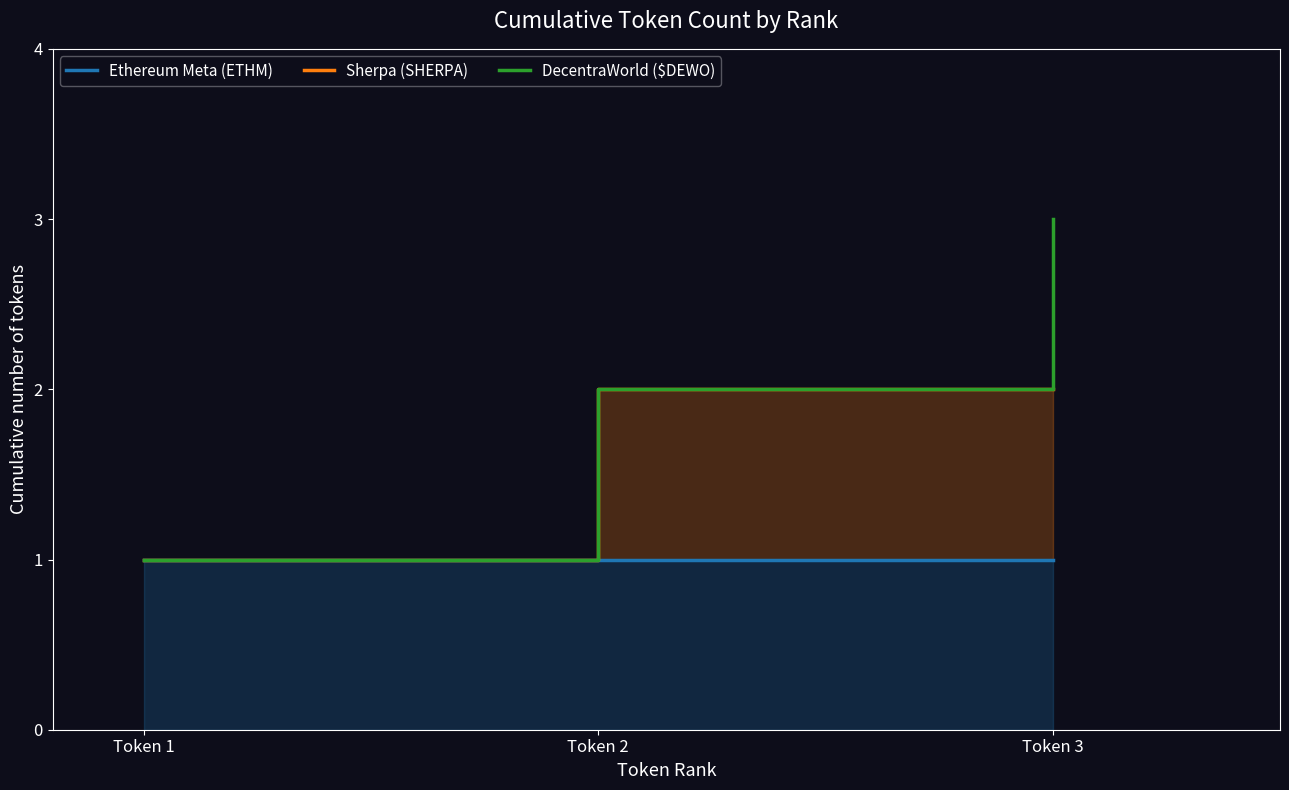

Is it true that DecentraWorld ($DEWO) equals 2 at Token 2?

True